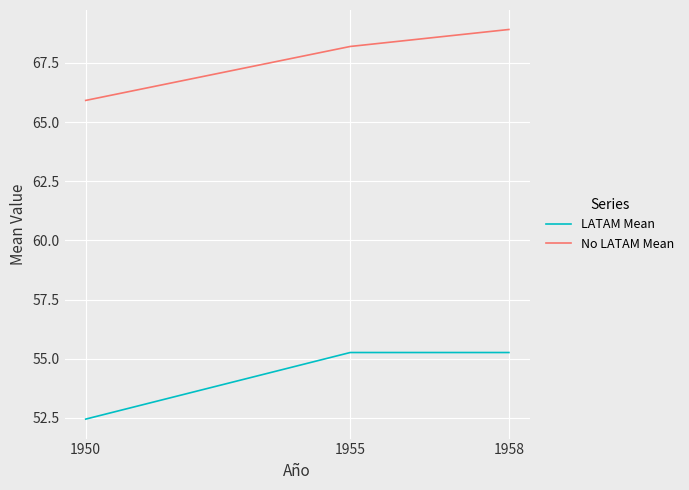

What is the total value across all series at 1950?

118.4